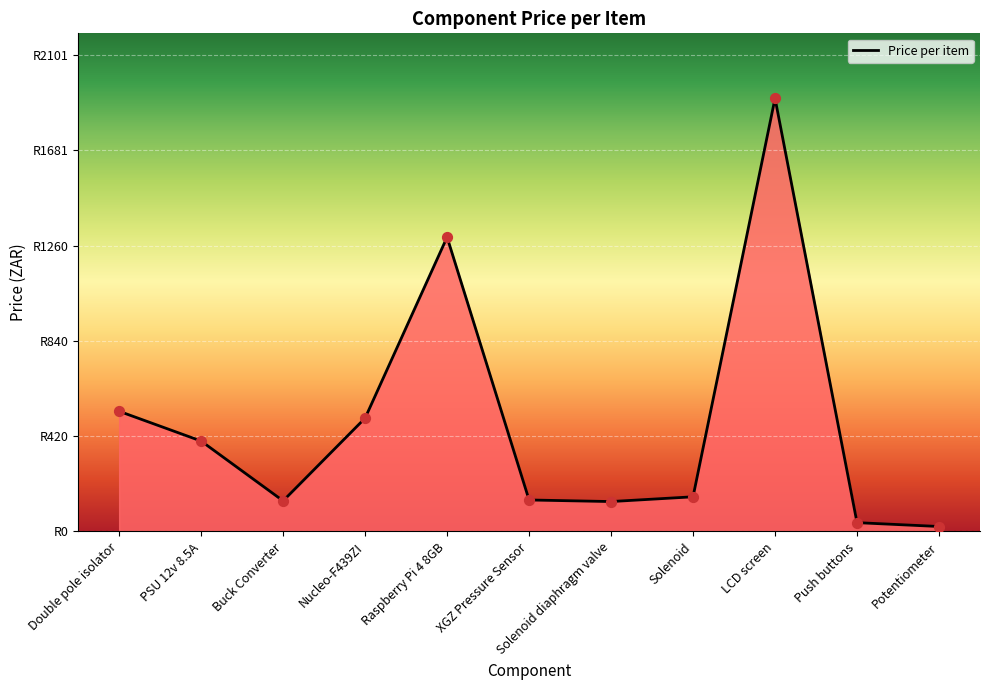

Approximately how many times larger is the value at Raspberry Pi 4 8GB compared to Push buttons?

33.3